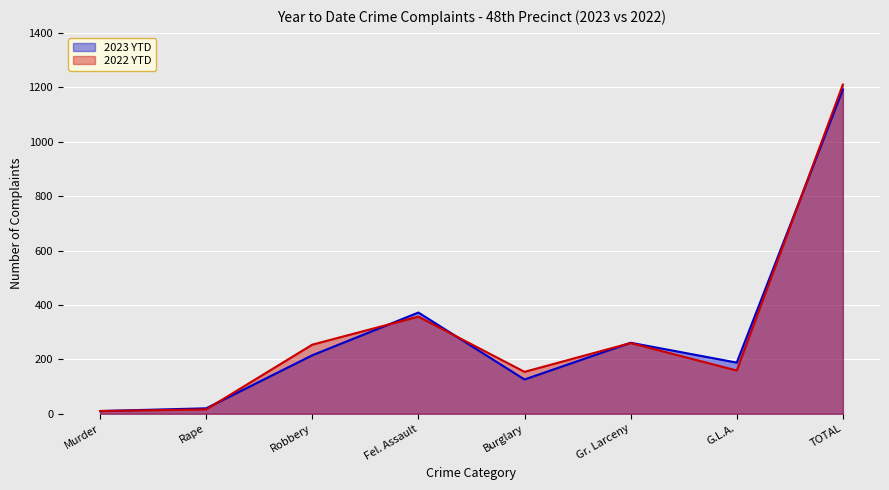

At how many categories does at least one series exceed 591?

1